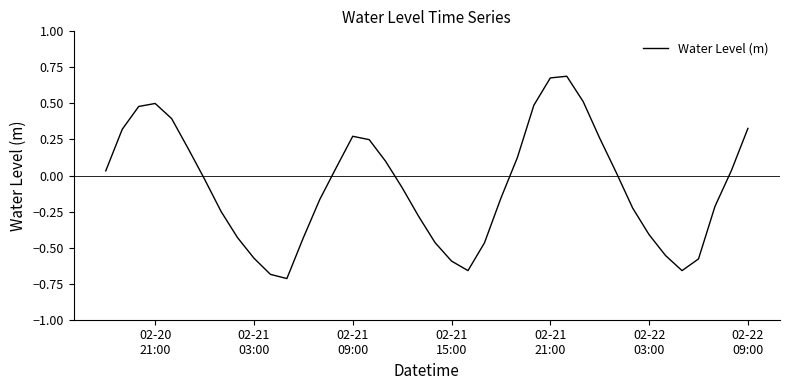

How many positive values are there?

19